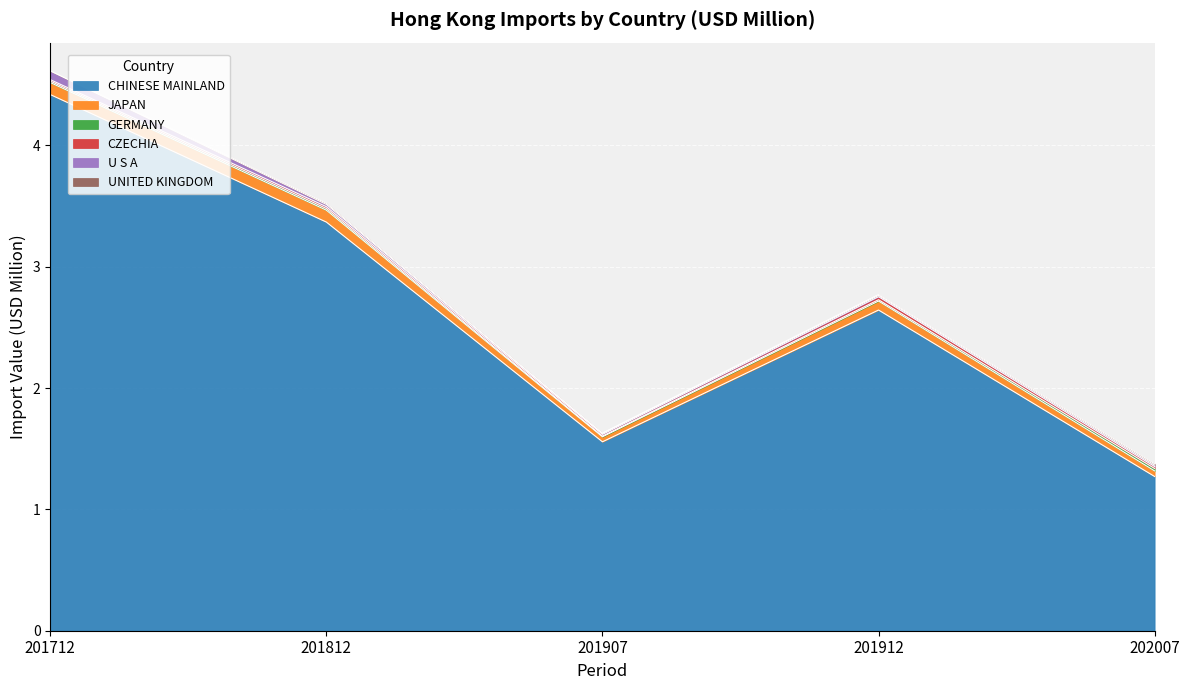

Which series has the largest total across all categories?

CHINESE MAINLAND